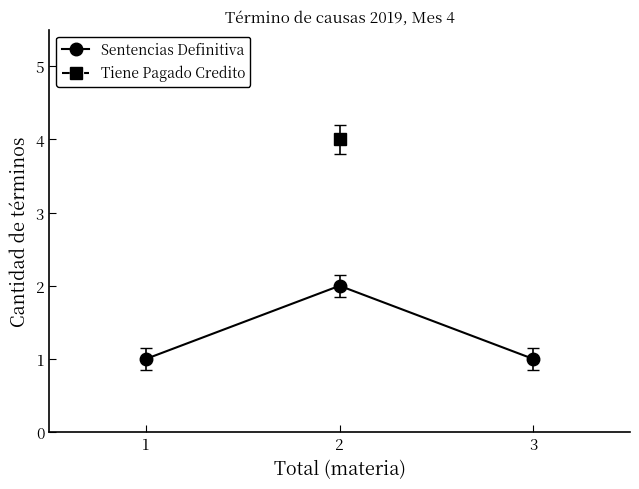

How many lines are shown in the chart?

1